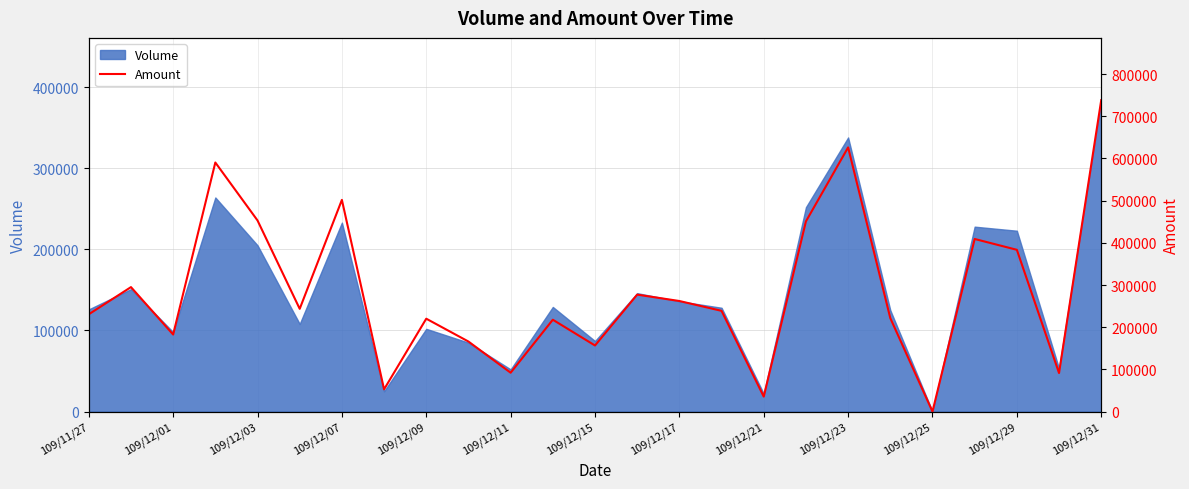

At which label is Volume closest to 192000?

109/12/03